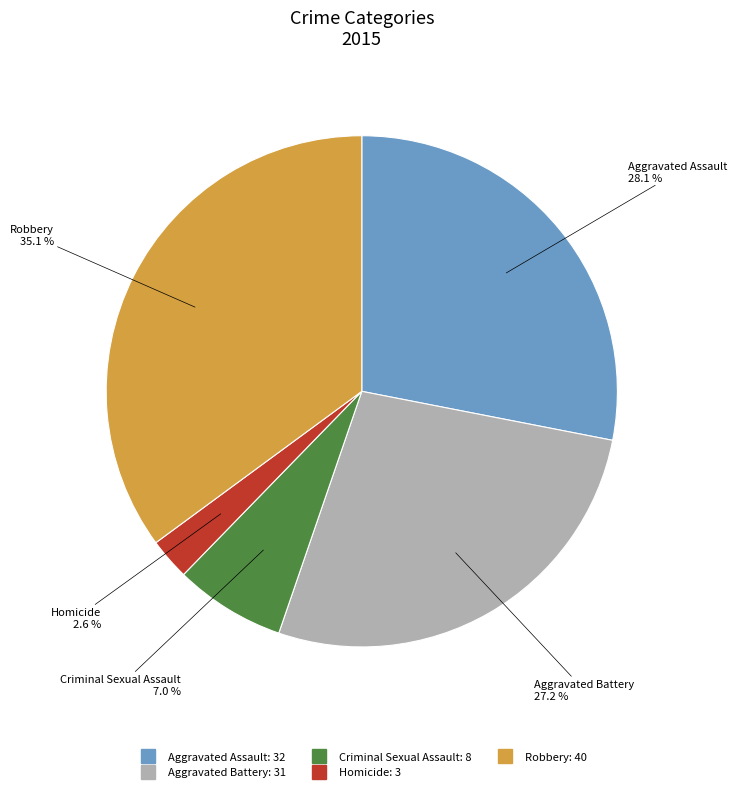

True or false: Homicide accounts for 8% of the total.

False